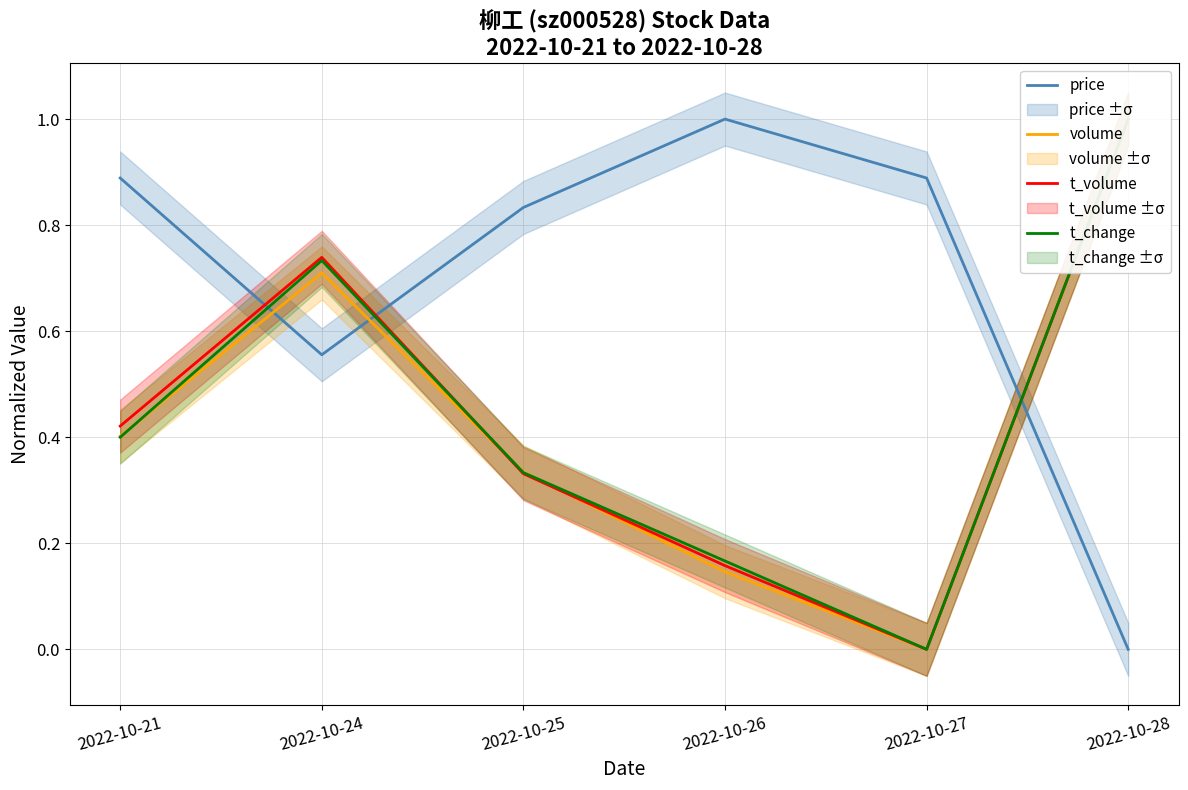

What is the average value of the t_change series?

0.4